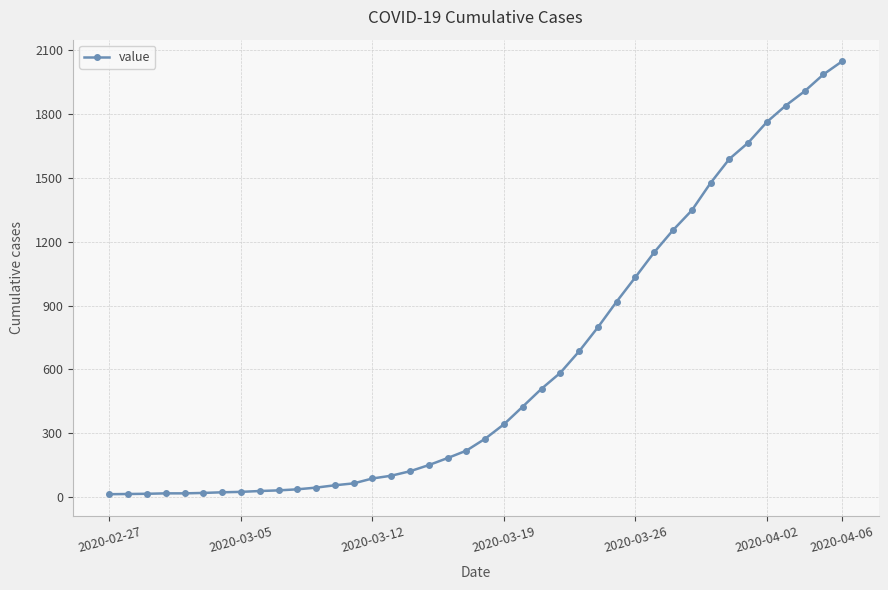

What is the difference between the maximum and second lowest values?

2035